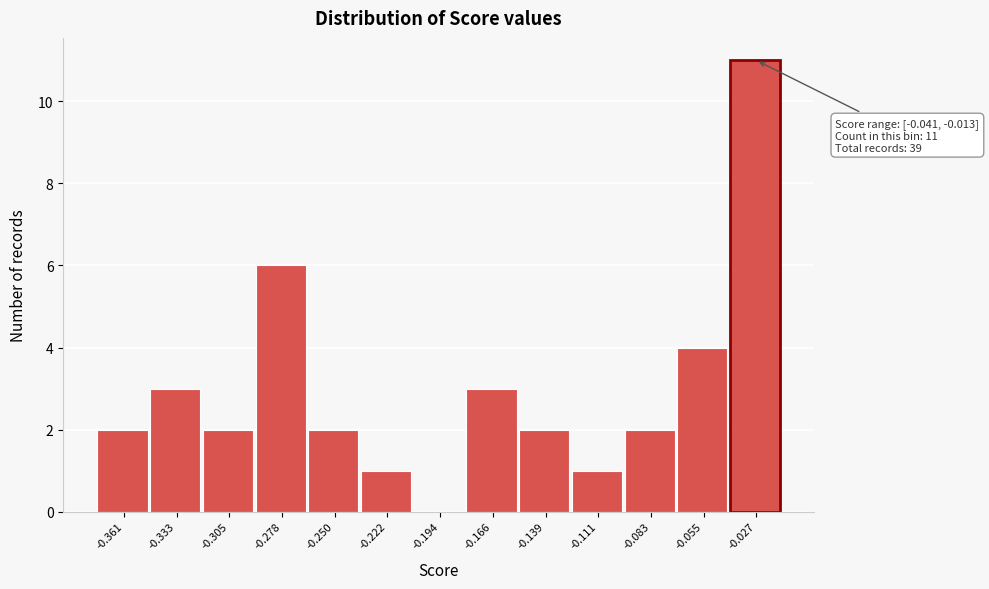

Over which range of the x-axis is the bar tallest?

-0.040 to -0.015